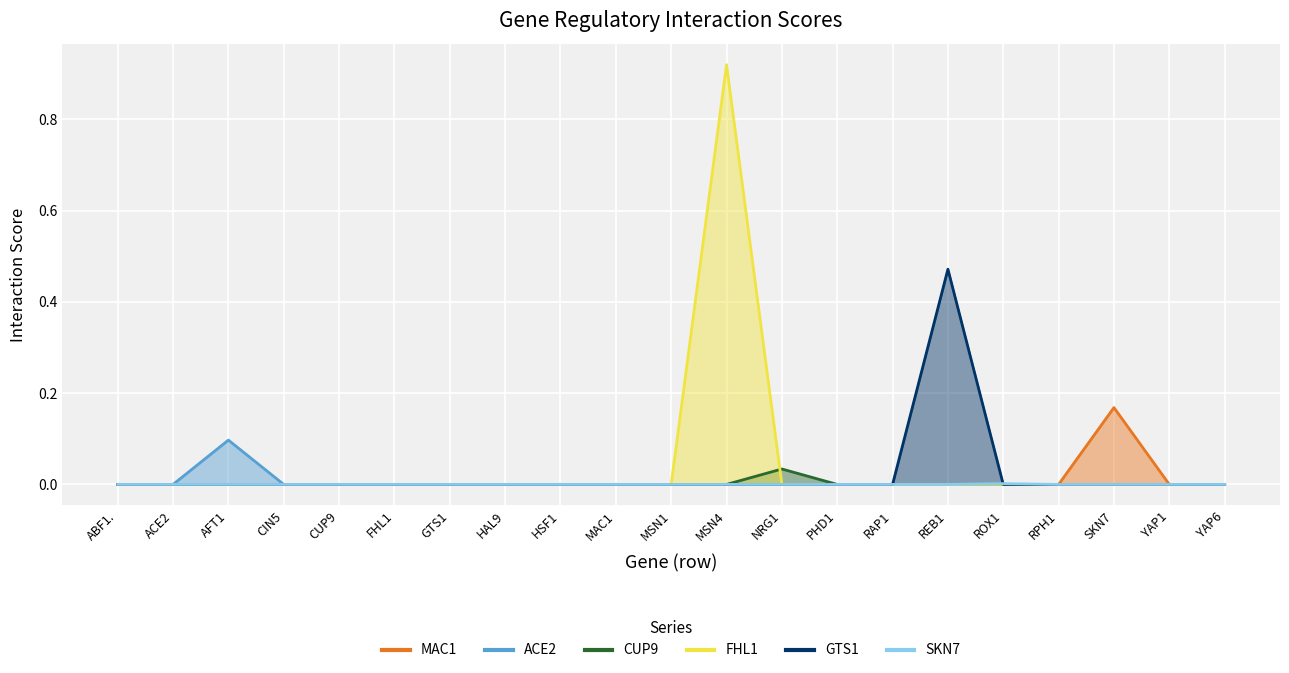

Reading left to right, list all the values displayed in this chart.

MAC1: ABF1.=0.0	ACE2=0.0	AFT1=0.0	CIN5=0.0	CUP9=0.0	FHL1=0.0	GTS1=0.0	HAL9=0.0	HSF1=0.0	MAC1=0.0	MSN1=0.0	MSN4=0.0	NRG1=0.0	PHD1=0.0	RAP1=0.0	REB1=0.0	ROX1=0.0	RPH1=0.0	SKN7=0.2	YAP1=0.0	YAP6=0.0
ACE2: ABF1.=0.0	ACE2=0.0	AFT1=0.1	CIN5=0.0	CUP9=0.0	FHL1=0.0	GTS1=0.0	HAL9=0.0	HSF1=0.0	MAC1=0.0	MSN1=0.0	MSN4=0.0	NRG1=0.0	PHD1=0.0	RAP1=0.0	REB1=0.0	ROX1=0.0	RPH1=0.0	SKN7=0.0	YAP1=0.0	YAP6=0.0
CUP9: ABF1.=0.0	ACE2=0.0	AFT1=0.0	CIN5=0.0	CUP9=0.0	FHL1=0.0	GTS1=0.0	HAL9=0.0	HSF1=0.0	MAC1=0.0	MSN1=0.0	MSN4=0.0	NRG1=0.0	PHD1=0.0	RAP1=0.0	REB1=0.0	ROX1=0.0	RPH1=0.0	SKN7=0.0	YAP1=0.0	YAP6=0.0
FHL1: ABF1.=0.0	ACE2=0.0	AFT1=0.0	CIN5=0.0	CUP9=0.0	FHL1=0.0	GTS1=0.0	HAL9=0.0	HSF1=0.0	MAC1=0.0	MSN1=0.0	MSN4=0.9	NRG1=0.0	PHD1=0.0	RAP1=0.0	REB1=0.0	ROX1=0.0	RPH1=0.0	SKN7=0.0	YAP1=0.0	YAP6=0.0
GTS1: ABF1.=0.0	ACE2=0.0	AFT1=0.0	CIN5=0.0	CUP9=0.0	FHL1=0.0	GTS1=0.0	HAL9=0.0	HSF1=0.0	MAC1=0.0	MSN1=0.0	MSN4=0.0	NRG1=0.0	PHD1=0.0	RAP1=0.0	REB1=0.5	ROX1=0.0	RPH1=0.0	SKN7=0.0	YAP1=0.0	YAP6=0.0
SKN7: ABF1.=0.0	ACE2=0.0	AFT1=0.0	CIN5=0.0	CUP9=0.0	FHL1=0.0	GTS1=0.0	HAL9=0.0	HSF1=0.0	MAC1=0.0	MSN1=0.0	MSN4=0.0	NRG1=0.0	PHD1=0.0	RAP1=0.0	REB1=0.0	ROX1=0.0	RPH1=0.0	SKN7=0.0	YAP1=0.0	YAP6=0.0